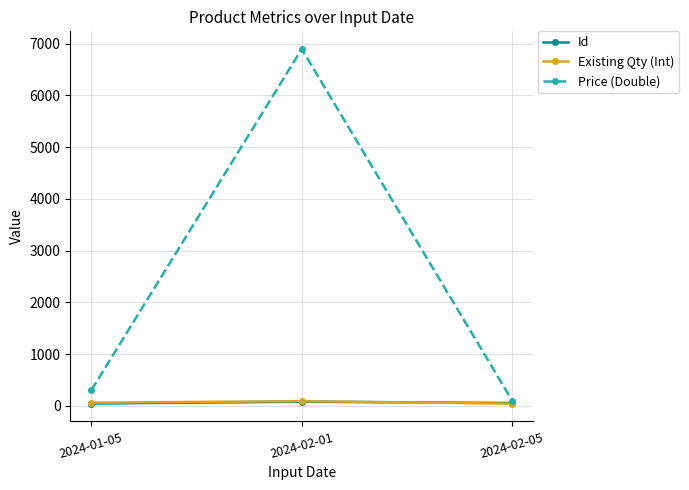

What is the sum of all Price (Double) values?

7293.5